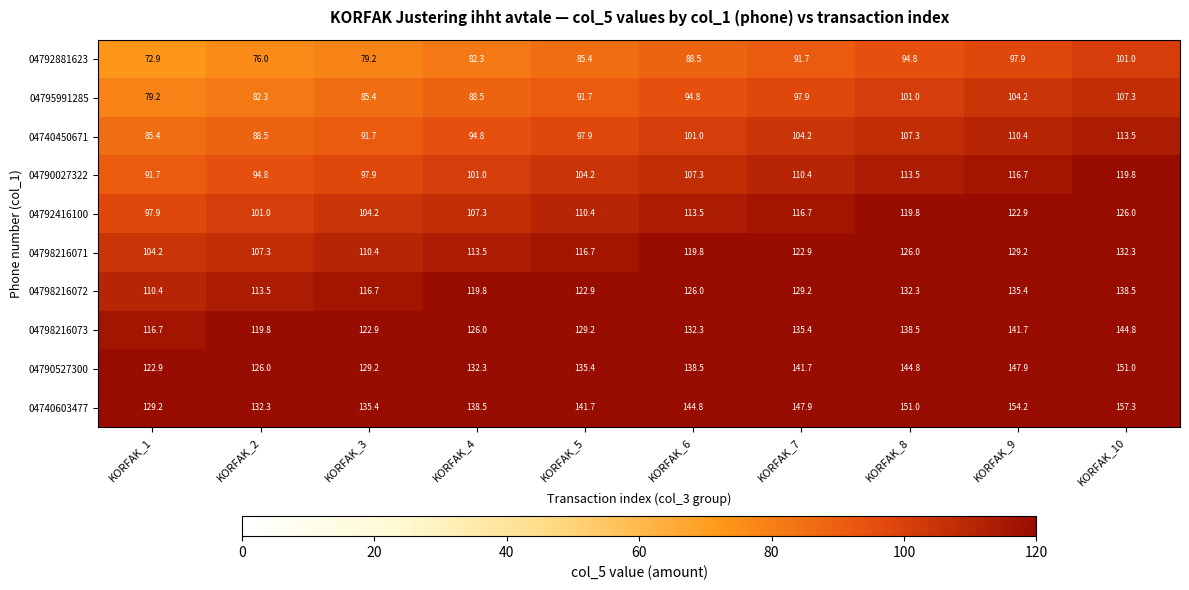

List the labels in order of 04740450671 value, largest first.

KORFAK_10, KORFAK_9, KORFAK_8, KORFAK_7, KORFAK_6, KORFAK_5, KORFAK_4, KORFAK_3, KORFAK_2, KORFAK_1